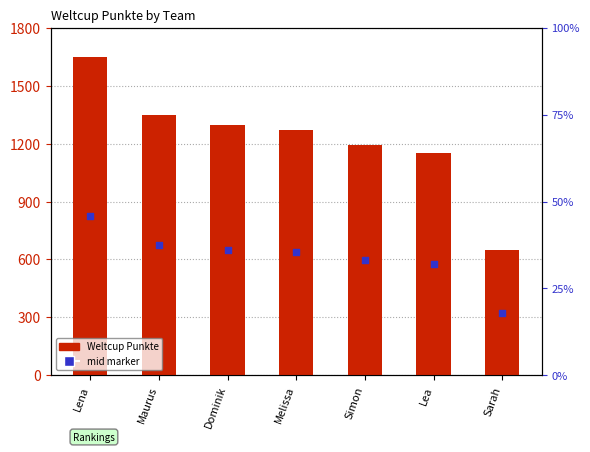

Is the value of mid marker at Maurus greater than the value of Weltcup Punkte at Melissa?

No